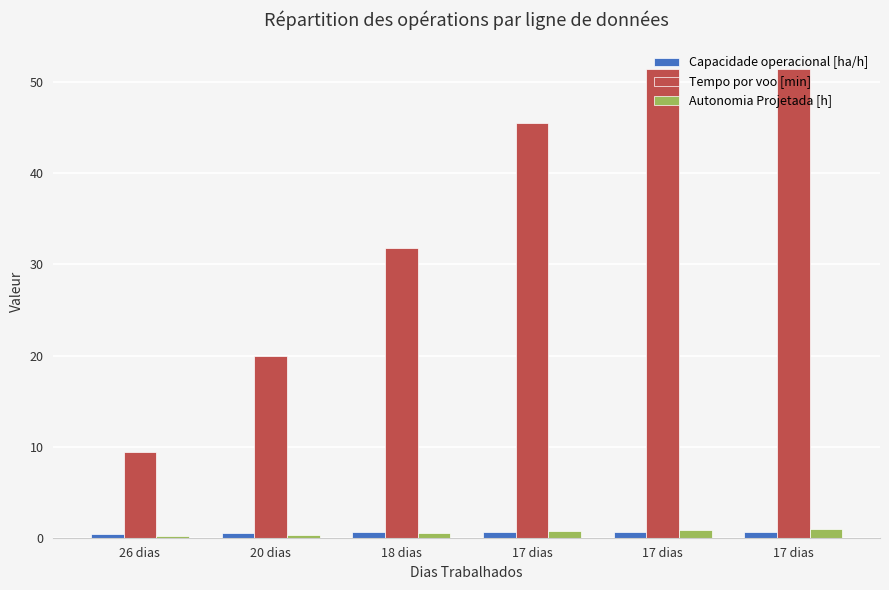

What are all the series names shown in the legend?

Capacidade operacional [ha/h], Tempo por voo [min], Autonomia Projetada [h]